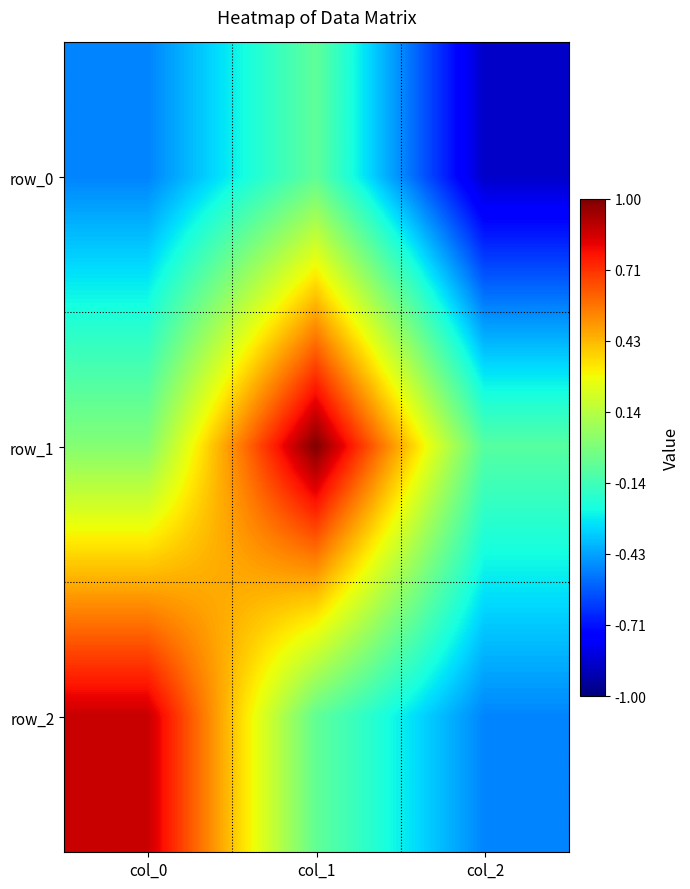

Which series has the largest total across all categories?

row_1